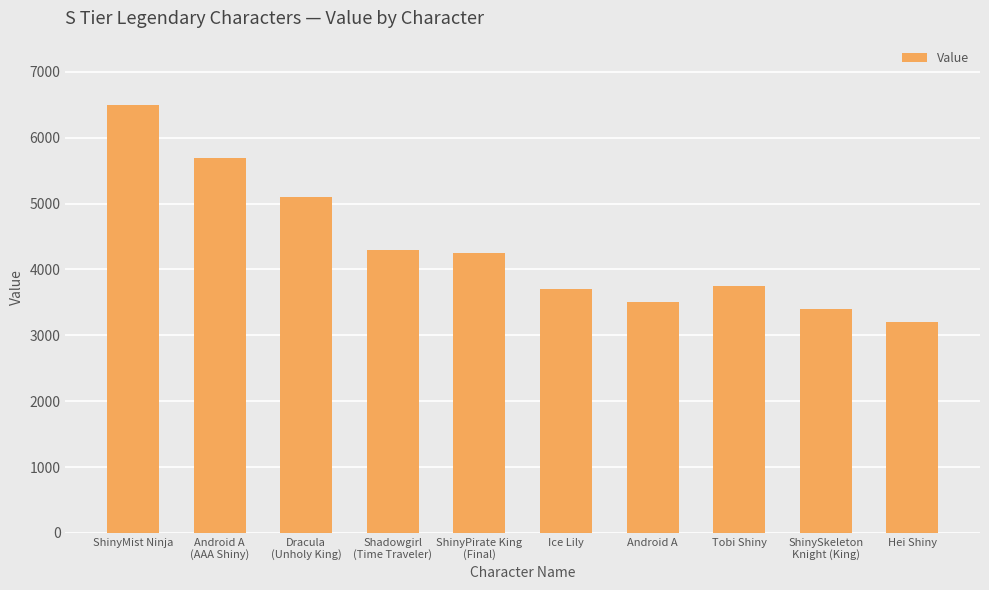

What is the change in value from Android A to Tobi Shiny?

+250